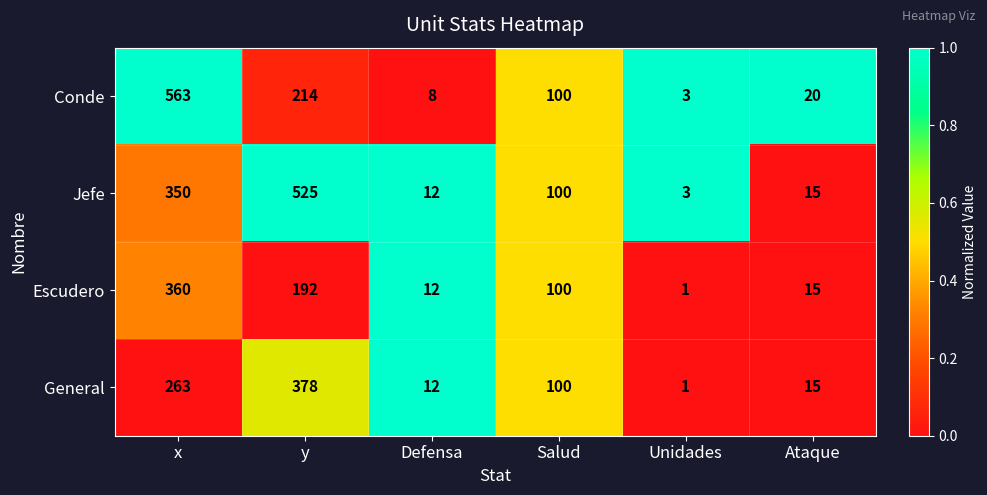

Which series changed the most between Defensa and Ataque?

Conde